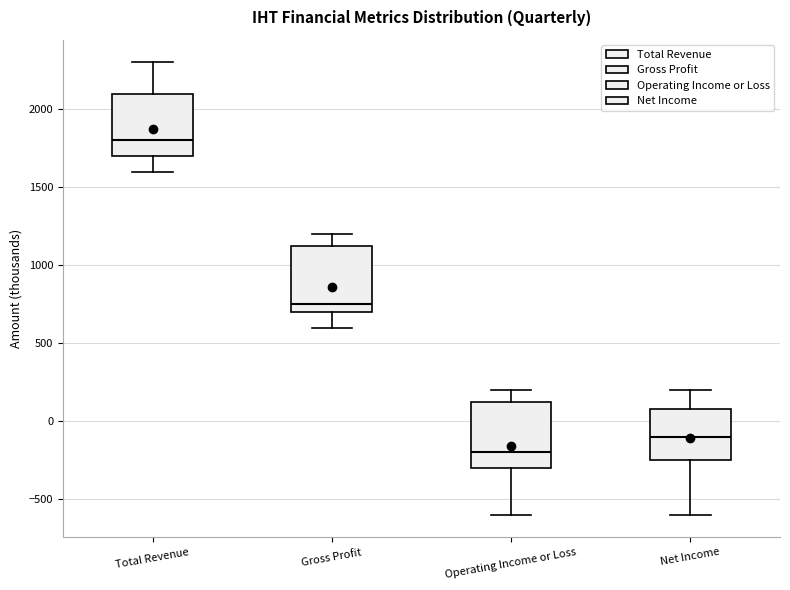

Which box's median line is the lowest?

Operating Income or Loss